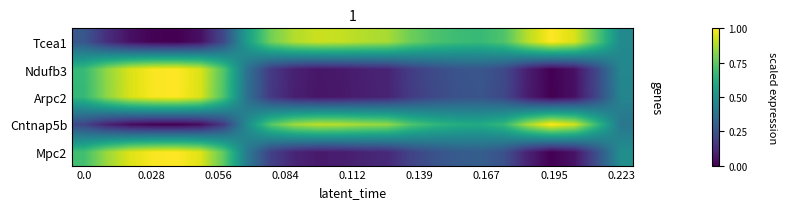

Reading left to right, what are all the values shown in this chart?

Tcea1: 0.3	0.1	0.0	0.0	0.0	0.0	0.2	0.6	0.8	0.9	0.9	0.9	0.9	0.9	0.8	0.7	0.7	0.7	0.7	0.9	1.0	0.9	0.7	0.5
Ndufb3: 0.7	0.8	0.9	1.0	1.0	0.9	0.7	0.4	0.2	0.1	0.1	0.1	0.1	0.1	0.2	0.2	0.3	0.3	0.2	0.1	0.0	0.0	0.2	0.5
Arpc2: 0.7	0.8	0.9	1.0	1.0	0.9	0.7	0.4	0.2	0.1	0.1	0.1	0.1	0.1	0.2	0.2	0.3	0.3	0.2	0.1	0.0	0.0	0.2	0.5
Cntnap5b: 0.2	0.1	0.0	0.0	0.0	0.0	0.2	0.5	0.7	0.9	0.9	0.9	0.9	0.8	0.7	0.7	0.6	0.6	0.7	0.9	1.0	0.9	0.7	0.4
Mpc2: 0.7	0.9	1.0	1.0	1.0	1.0	0.7	0.4	0.2	0.1	0.1	0.1	0.1	0.1	0.2	0.3	0.3	0.3	0.2	0.1	0.0	0.0	0.3	0.5